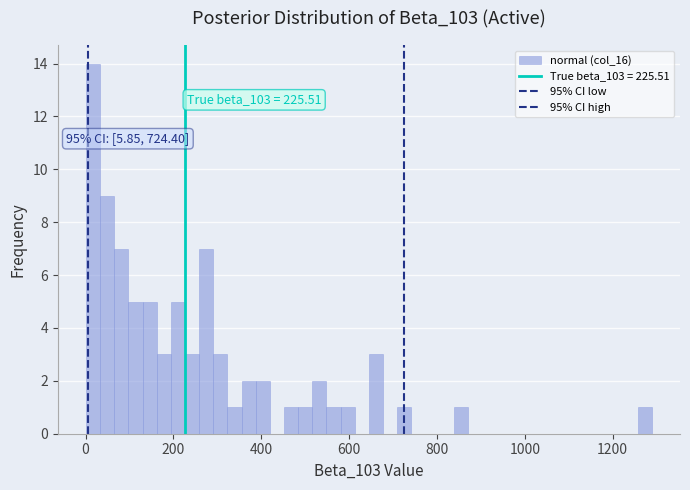

Read against the x-axis, roughly where is the centre of the tallest bar?

20